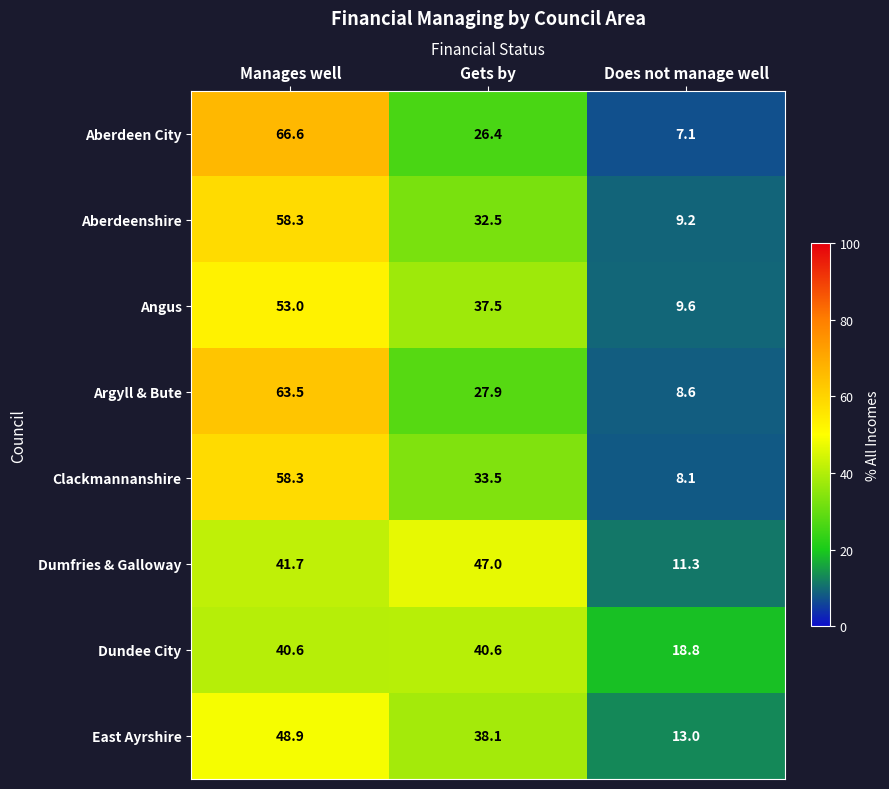

Where is Argyll & Bute nearest to the value 36?

Gets by